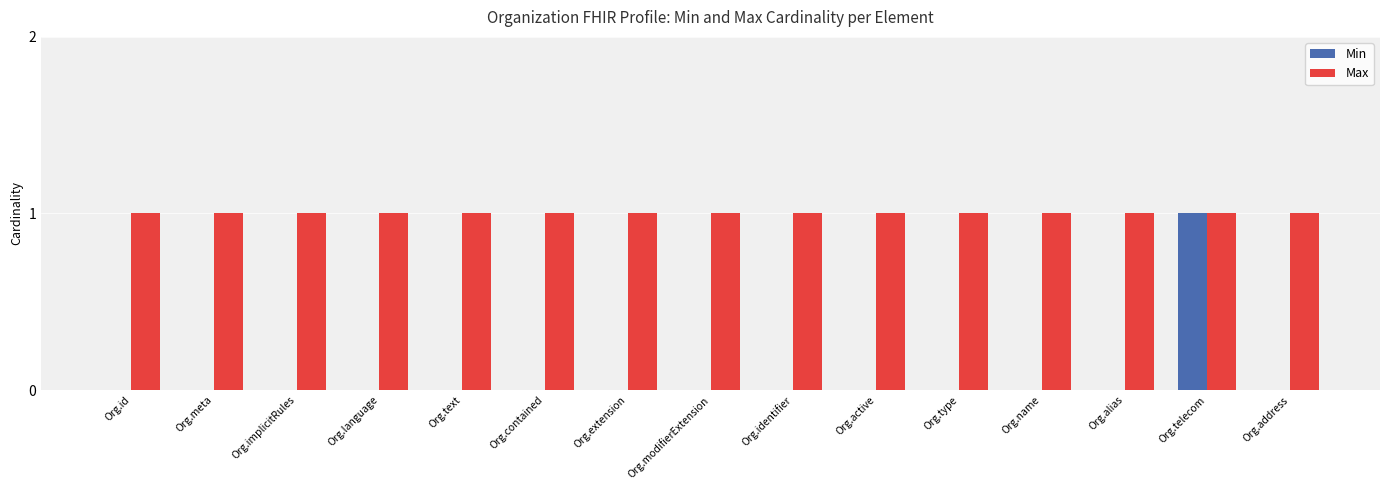

How many groups of bars are there?

15